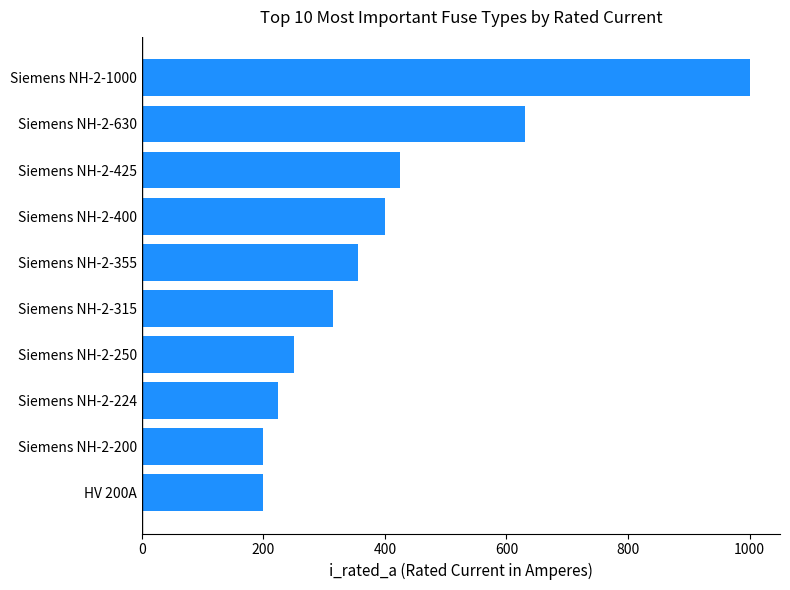

At which category does the chart reach its peak across all series?

Siemens NH-2-1000